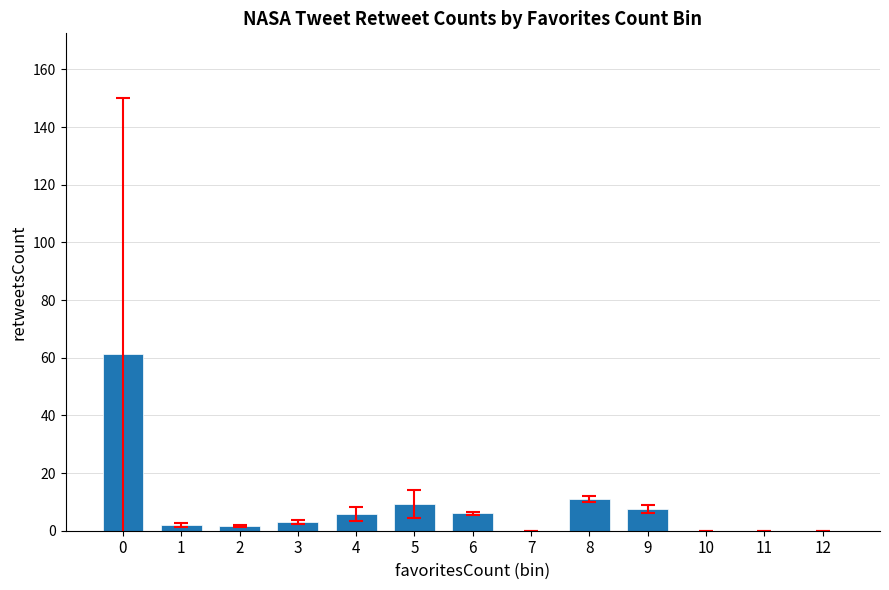

What is the change in value from 8 to 9?

-3.5